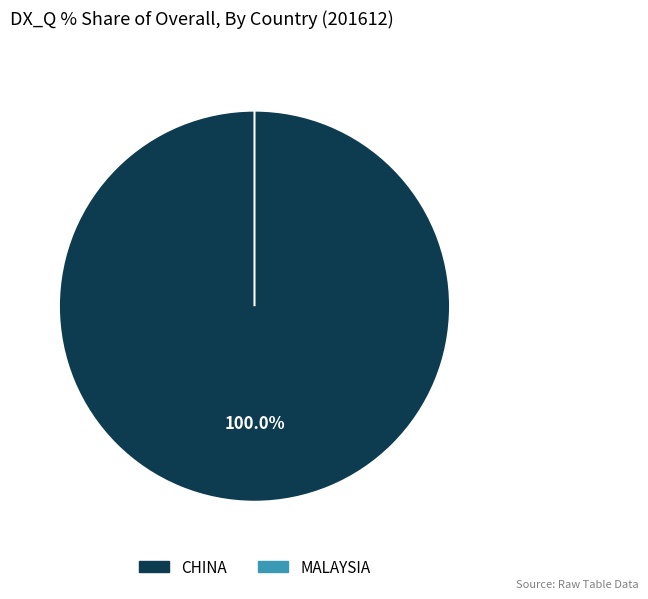

What is the smallest slice in the pie chart?

MALAYSIA